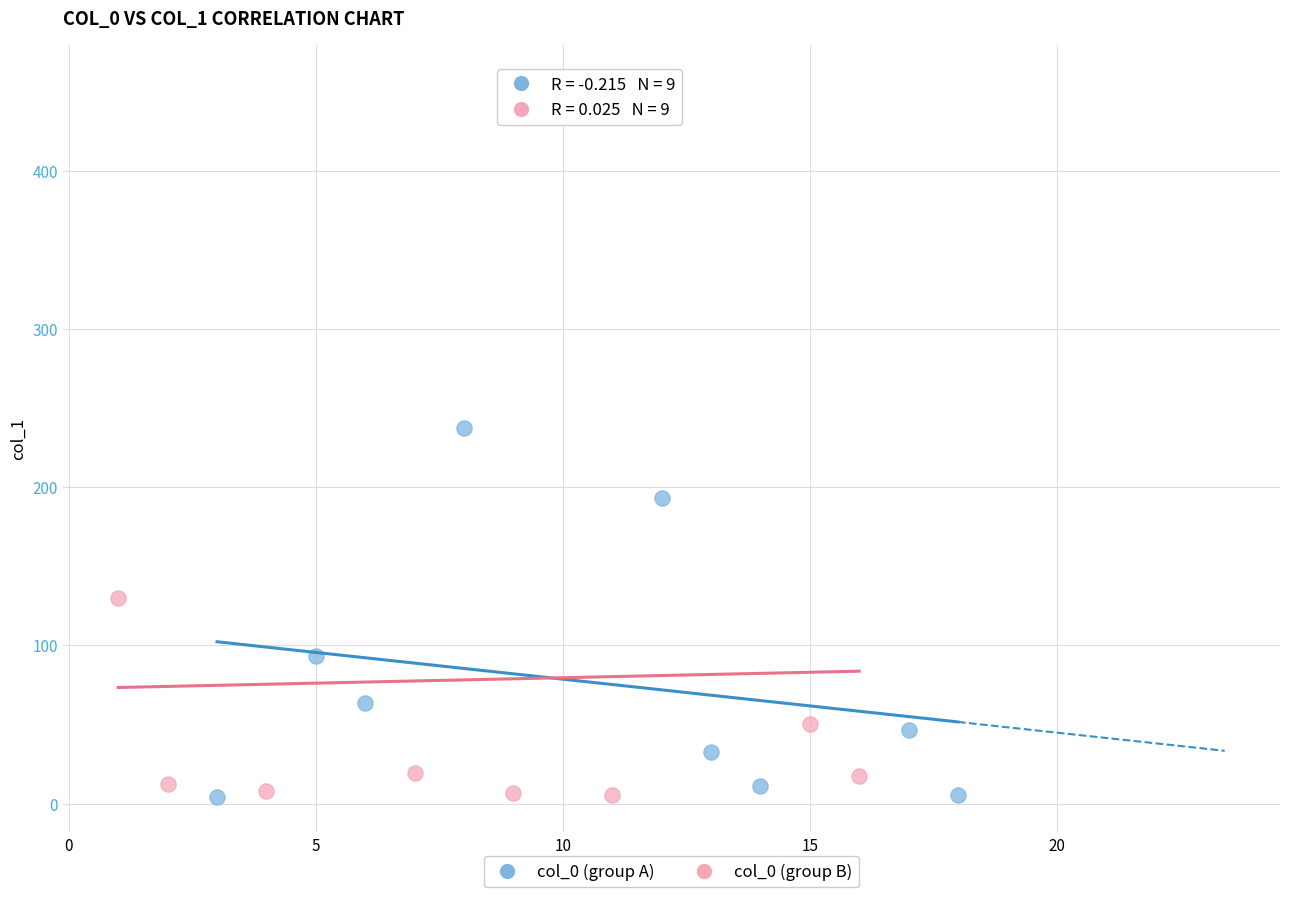

Which series contains the highest Y value?

col_0 (group B)